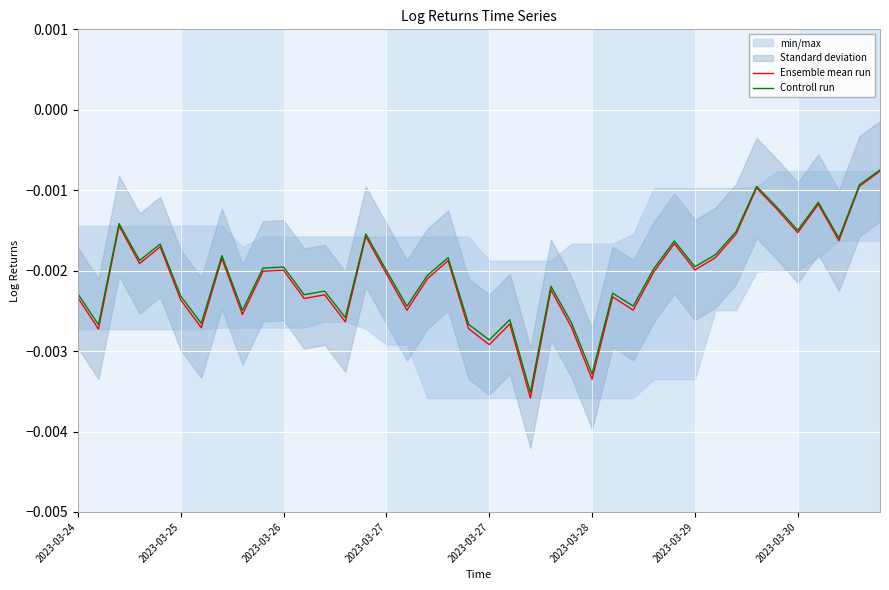

List the series in order of their peak value, lowest first.

Ensemble mean run, Controll run